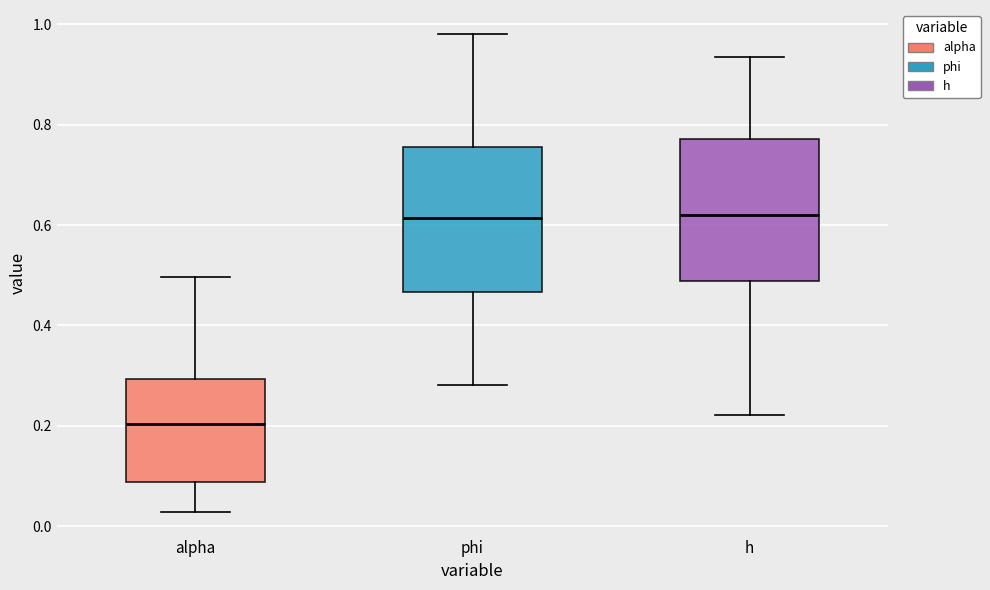

Reading left to right, read every box against the y-axis: the position of its median line, the range the box covers, and the ends of its whiskers. The values are not printed on the chart, so give them approximately, as read against the axis.

alpha: median 0.20, box 0.08 to 0.30, whiskers 0.02 to 0.50
phi: median 0.62, box 0.46 to 0.76, whiskers 0.28 to 0.98
h: median 0.62, box 0.48 to 0.78, whiskers 0.22 to 0.94